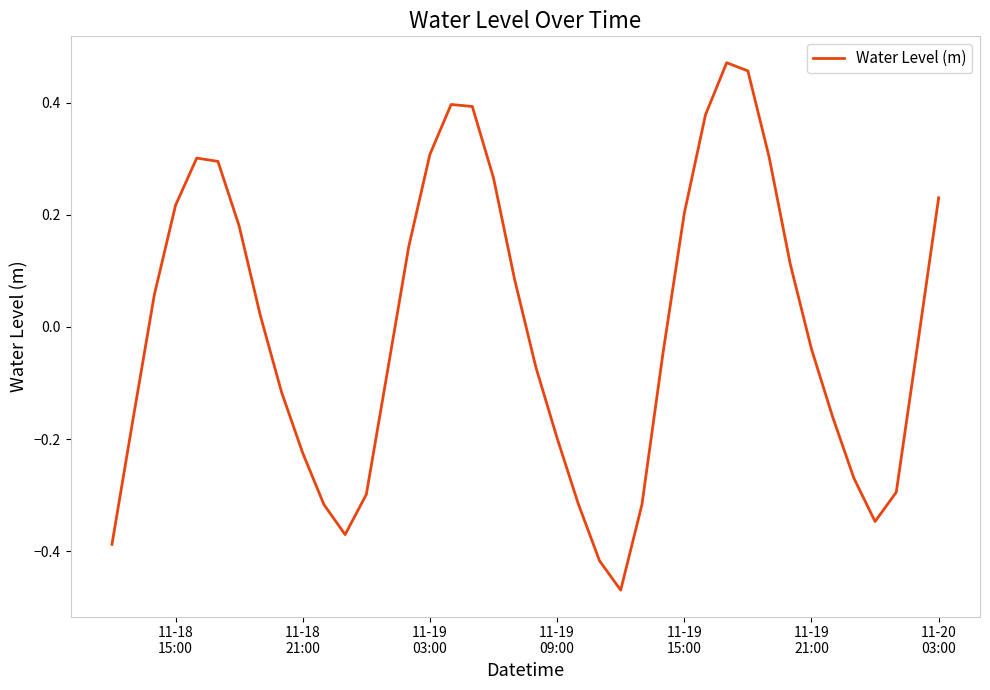

How many interior local peaks (higher than both neighbors) does the data have?

3